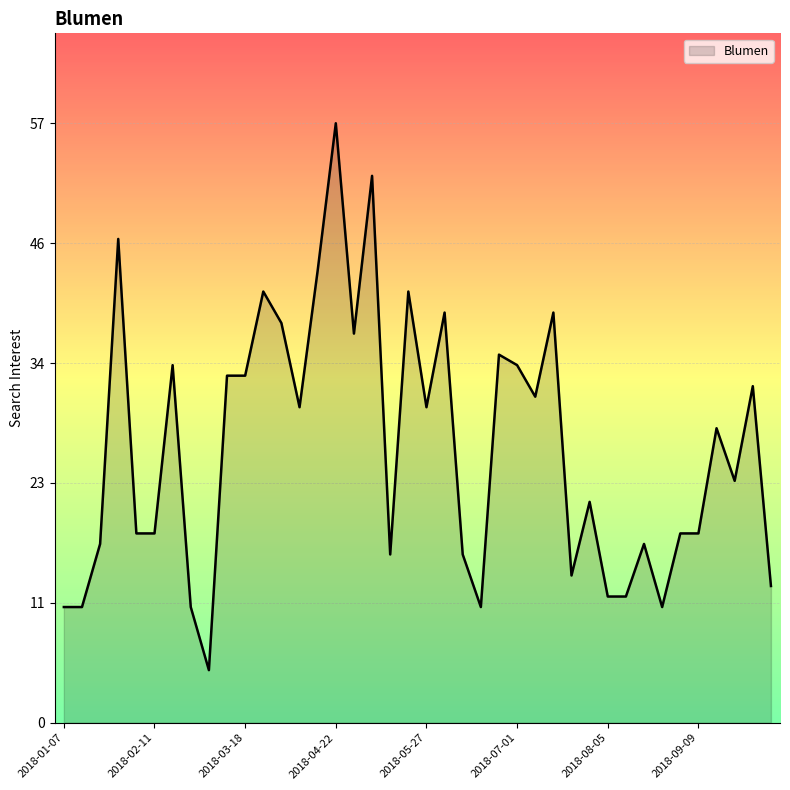

Reading left to right, list all the values displayed in this chart.

11	11	17	46	18	18	34	11	5	33	33	41	38	30	43	57	37	52	16	41	30	39	16	11	35	34	31	39	14	21	12	12	17	11	18	18	28	23	32	13